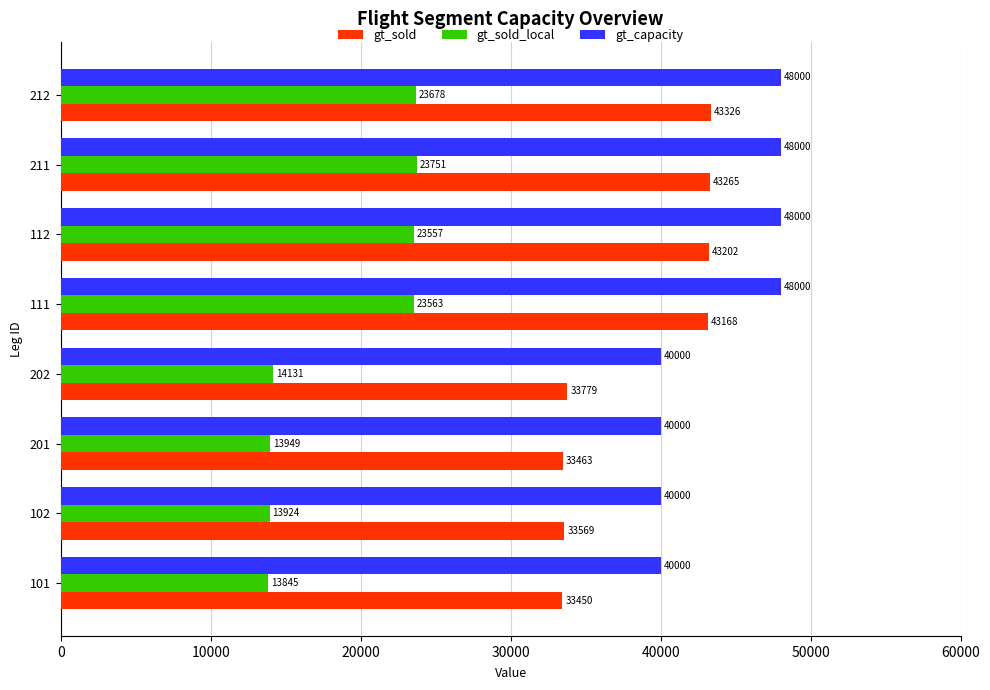

What is the difference between the maximum and minimum values in the gt_sold_local series?

9906